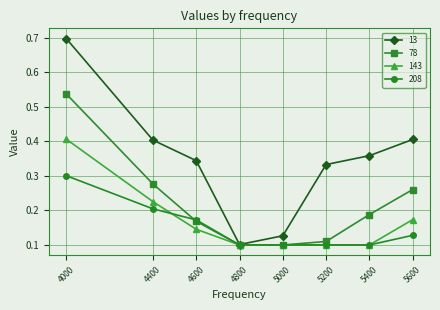

Does the chart have visible grid lines?

Yes